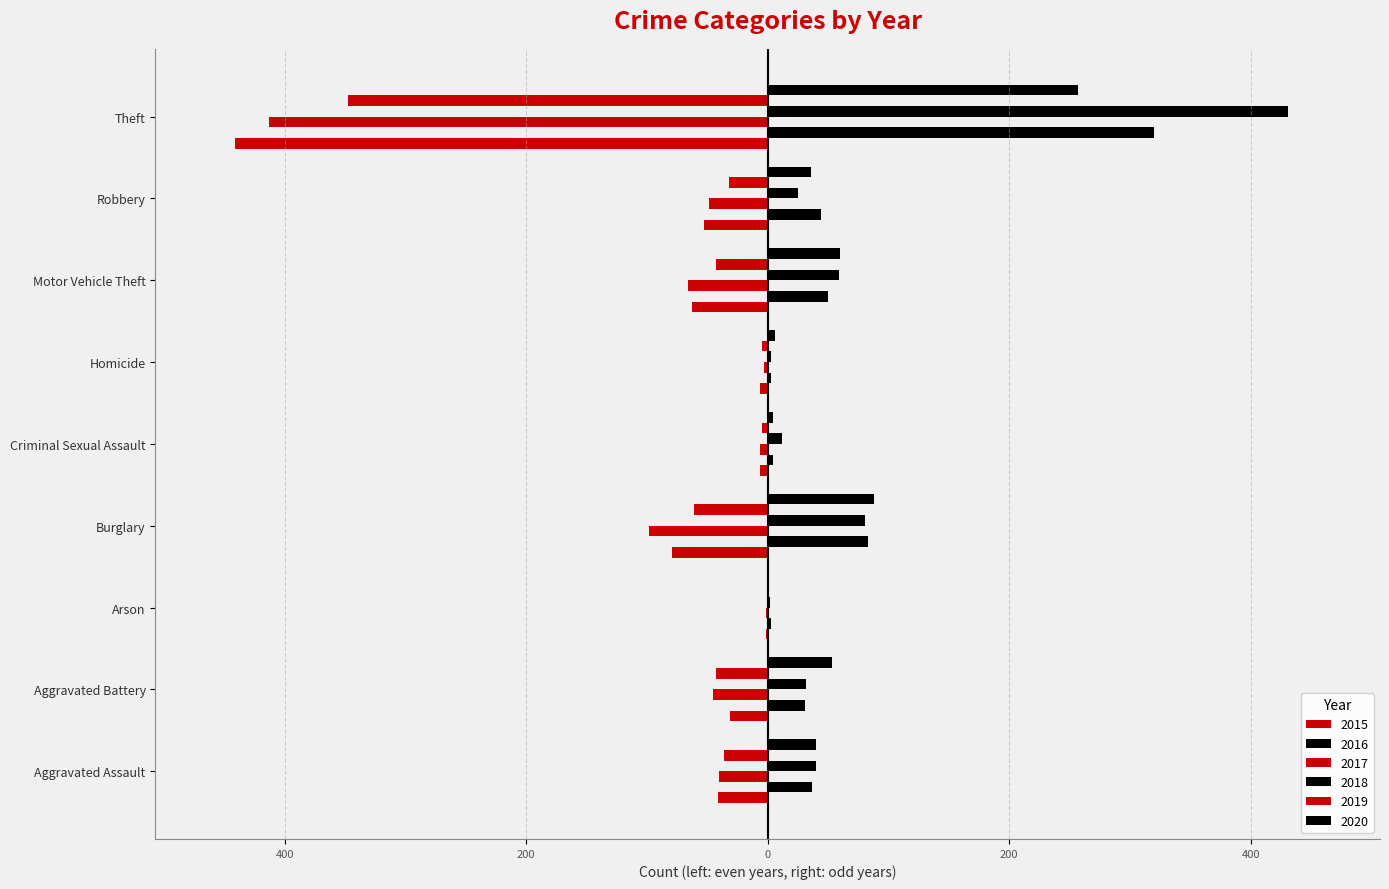

Count the number of data series in this chart.

6